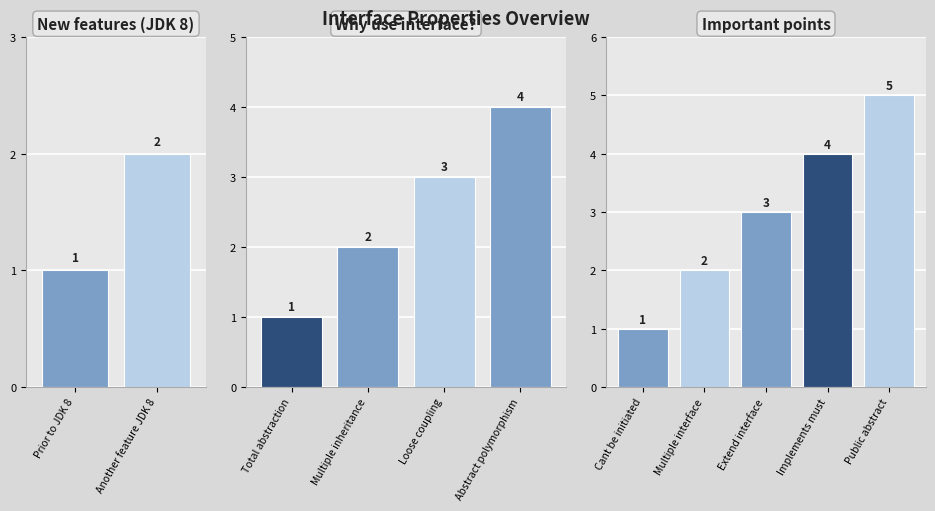

At which category does the chart reach its minimum across all series?

Cant be initiated